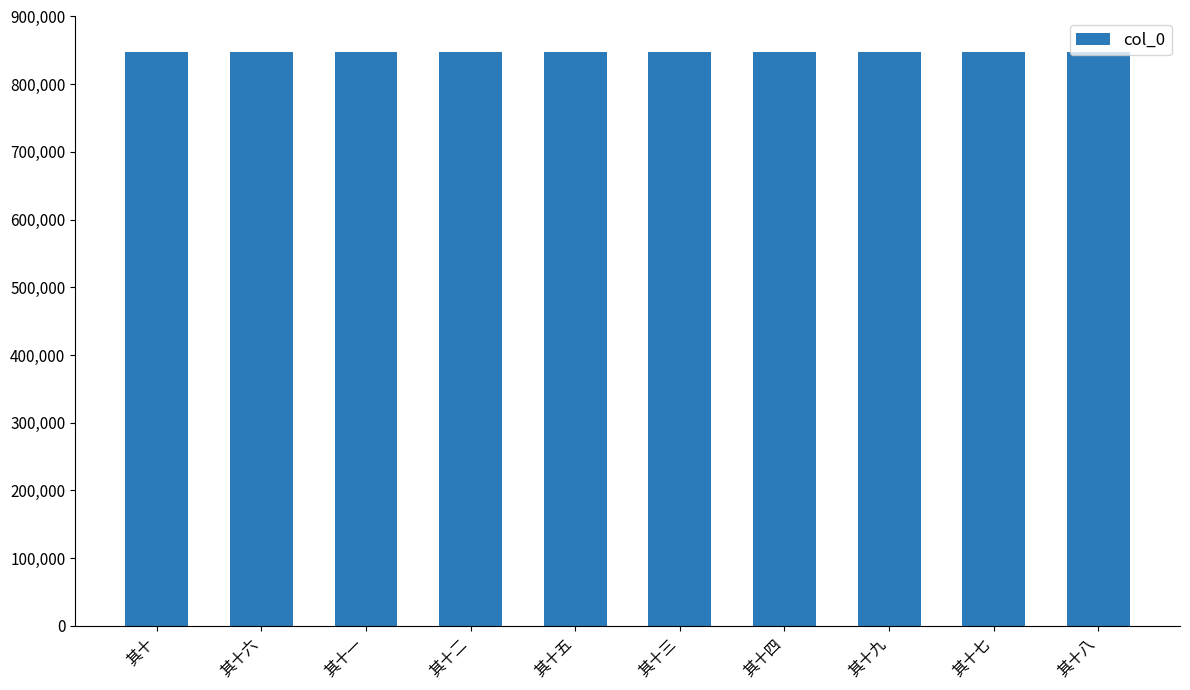

What is the sum of the values at 其十六 and 其十七?

1694527